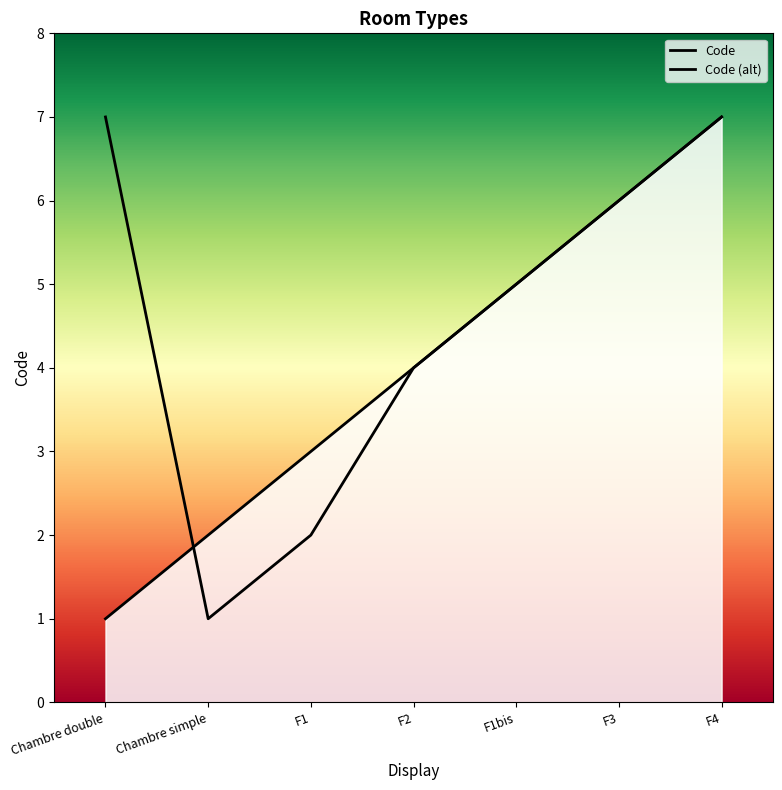

What is the difference between the maximum and minimum values?

6